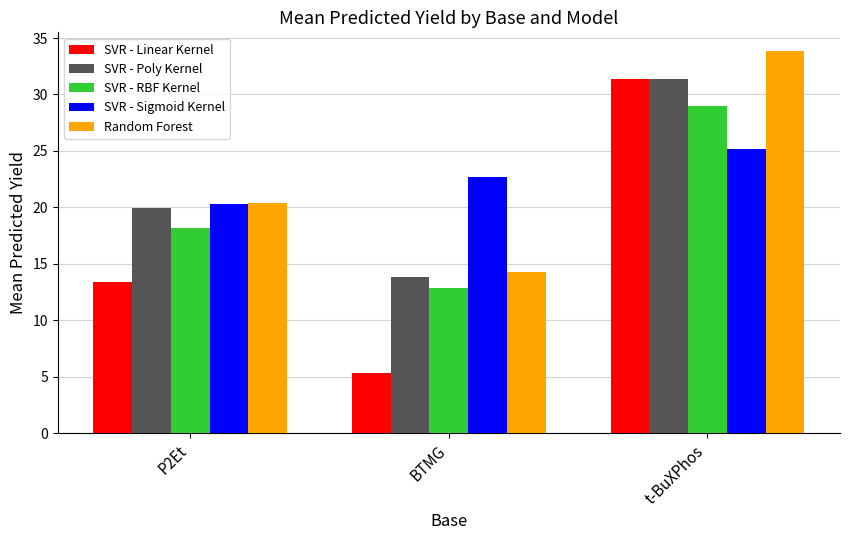

How many values in the SVR - Poly Kernel series are below 19?

1